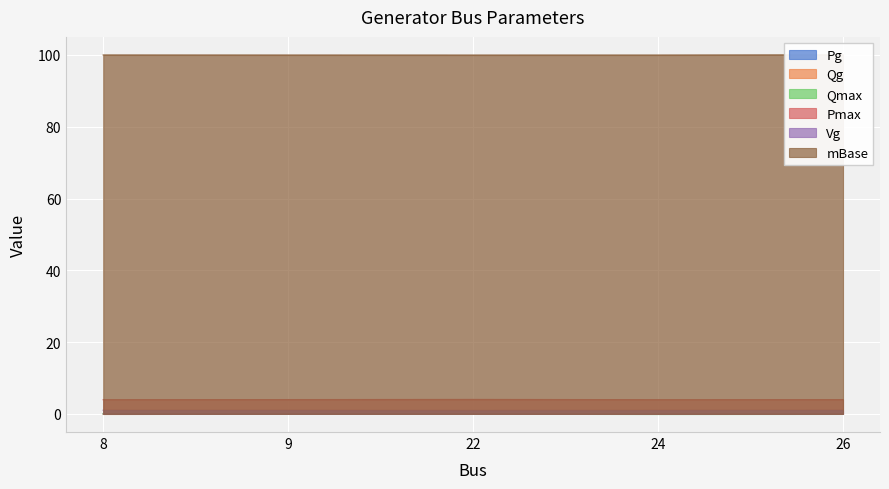

Reading right to left, list all the values displayed in this chart.

Pg: 26=0	24=0	22=0	9=0	8=0
Qg: 26=0	24=0	22=0	9=0	8=0
Qmax: 26=0	24=0	22=0	9=0	8=0
Pmax: 26=4	24=4	22=4	9=4	8=4
Vg: 26=1	24=1	22=1	9=1	8=1
mBase: 26=100	24=100	22=100	9=100	8=100